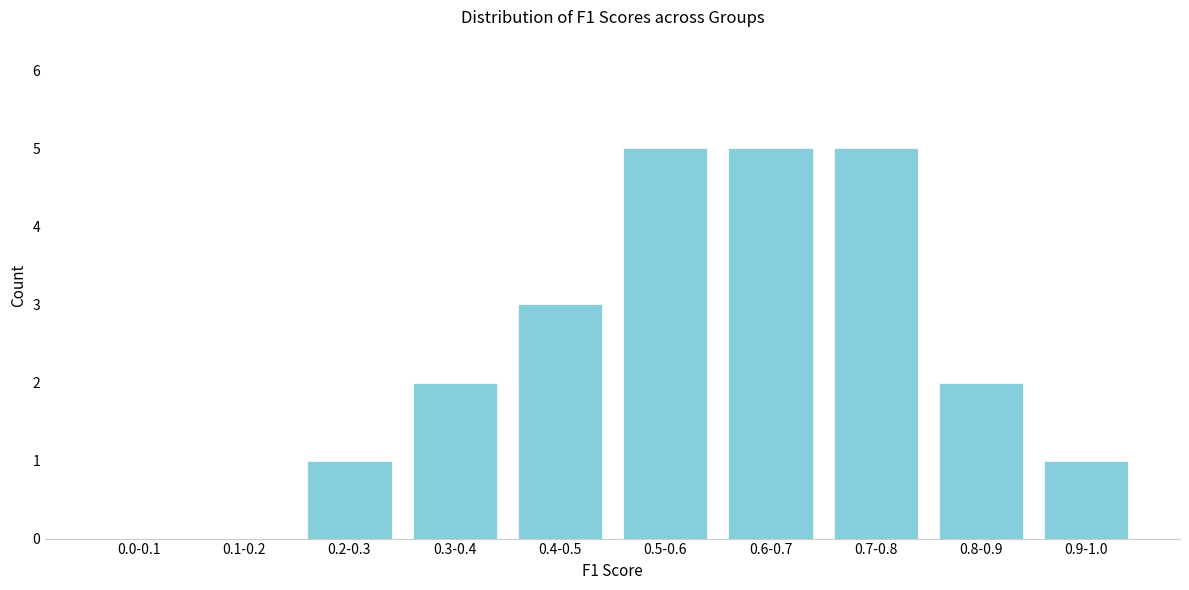

Reading left to right, transcribe all the data shown in this chart.

0.0-0.1=0	0.1-0.2=0	0.2-0.3=1	0.3-0.4=2	0.4-0.5=3	0.5-0.6=5	0.6-0.7=5	0.7-0.8=5	0.8-0.9=2	0.9-1.0=1